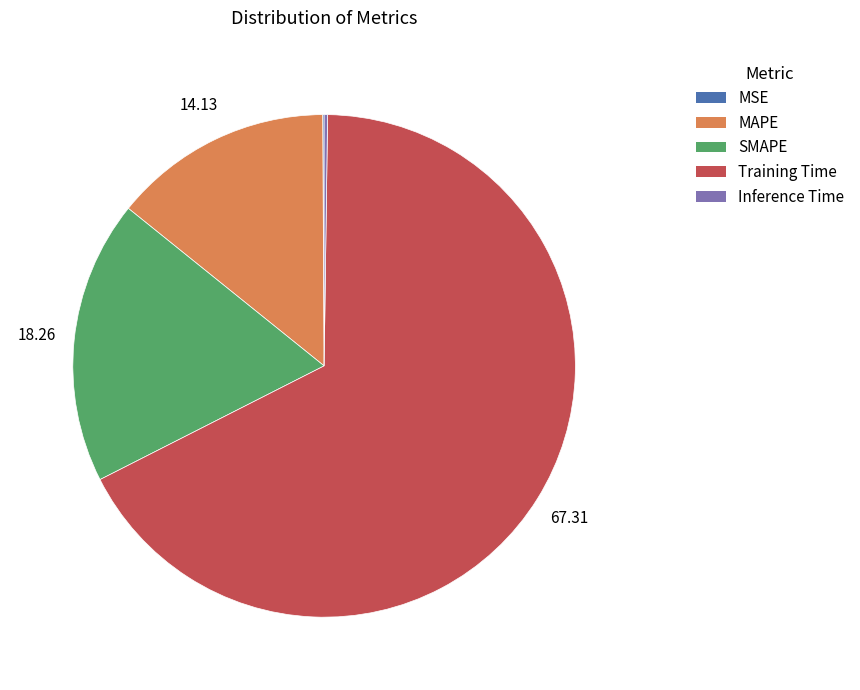

What is the majority slice?

Training Time